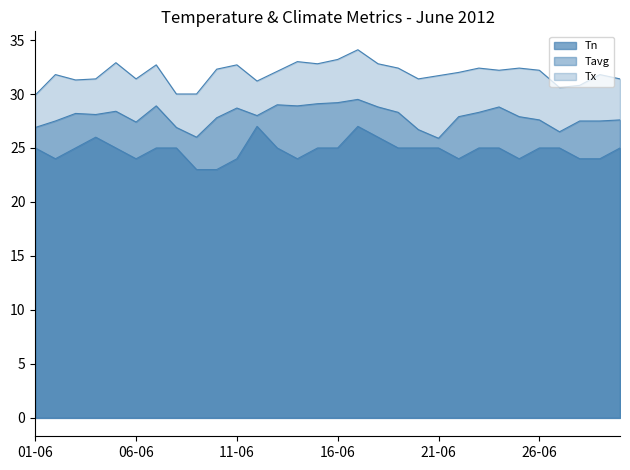

Reading left to right, list all the values displayed in this chart.

Tn: 25.0	24.0	25.0	26.0	25.0	24.0	25.0	25.0	23.0	23.0	24.0	27.0	25.0	24.0	25.0	25.0	27.0	26.0	25.0	25.0	25.0	24.0	25.0	25.0	24.0	25.0	25.0	24.0	24.0	25.0
Tx: 29.9	31.8	31.3	31.4	32.9	31.4	32.7	30.0	30.0	32.3	32.7	31.2	32.1	33.0	32.8	33.2	34.1	32.8	32.4	31.4	31.7	32.0	32.4	32.2	32.4	32.2	30.6	30.8	31.8	31.4
Tavg: 26.9	27.5	28.2	28.1	28.4	27.4	28.9	26.9	26.0	27.8	28.7	28.0	29.0	28.9	29.1	29.2	29.5	28.8	28.3	26.7	25.9	27.9	28.3	28.8	27.9	27.6	26.5	27.5	27.5	27.6